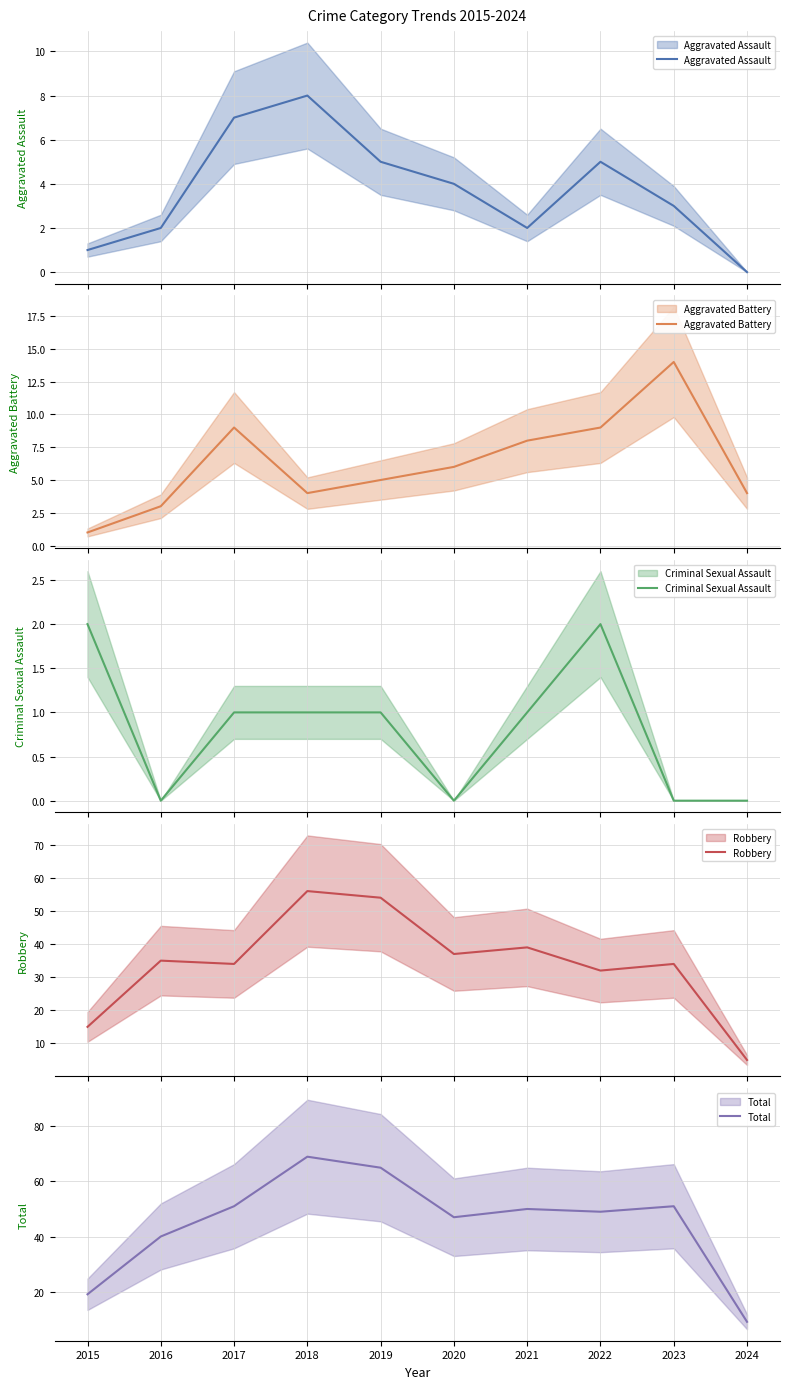

Where does the Robbery series first go above 35?

2018